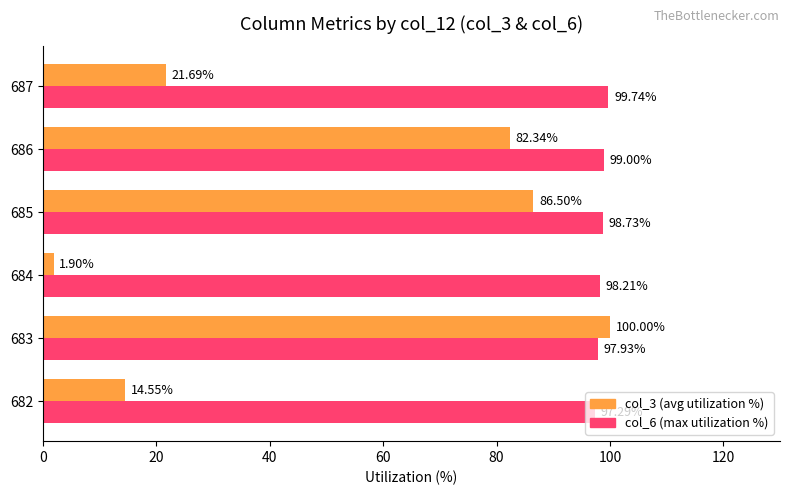

Where is col_6 (max utilization %) nearest to the value 98?

683